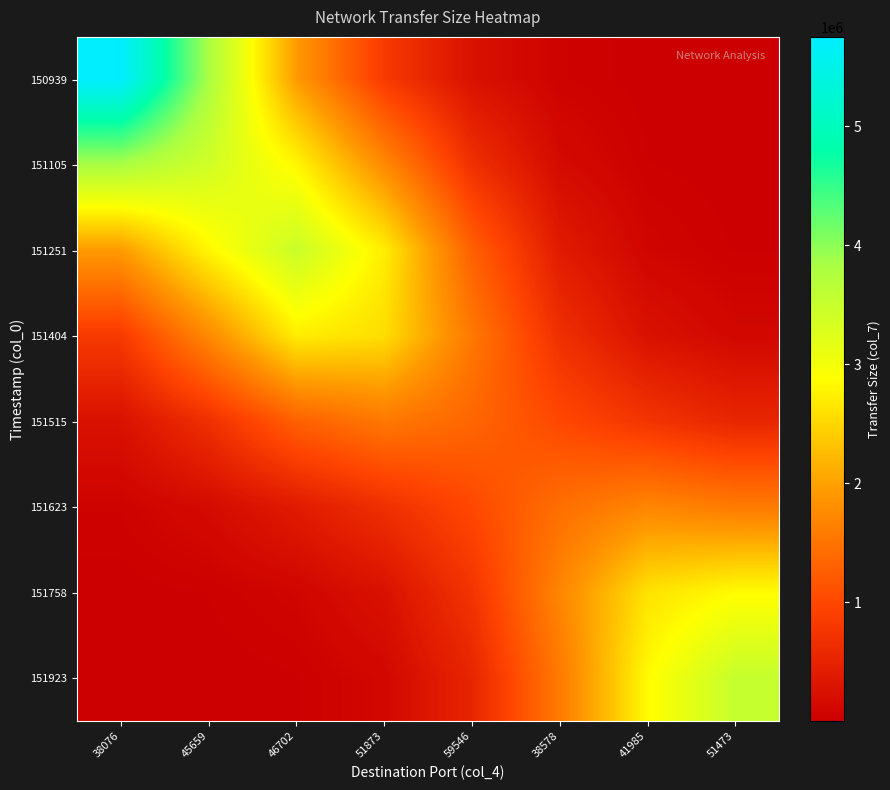

Count the number of data series in this chart.

8